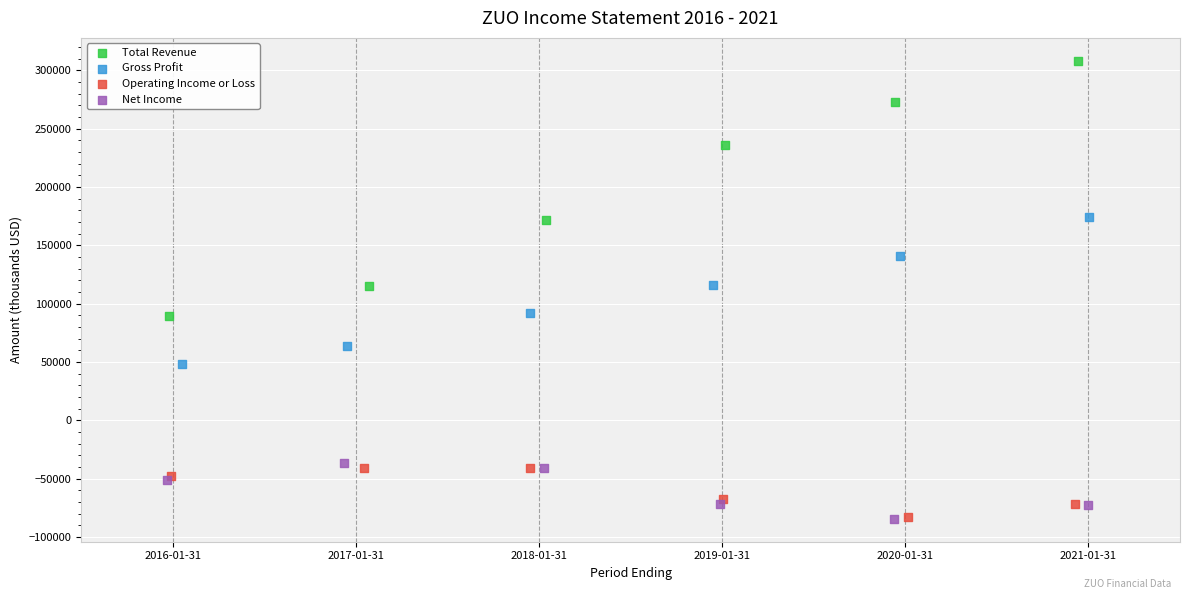

Which series reaches the maximum Y coordinate?

Total Revenue